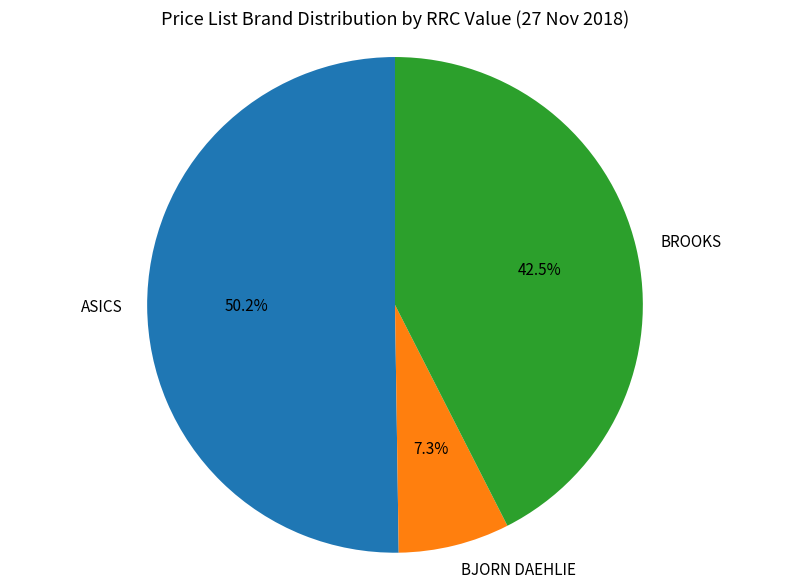

To the nearest percent, what is the difference between the largest and smallest slice percentages?

43%